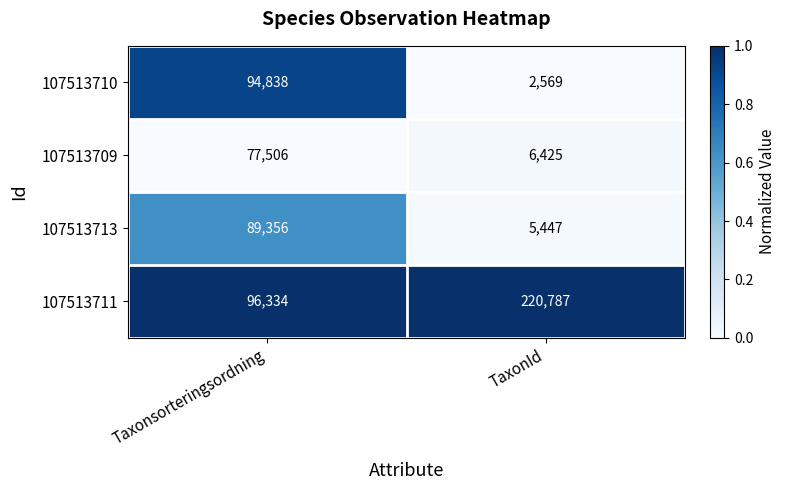

At TaxonId, list the series in order from largest to smallest.

107513711, 107513709, 107513713, 107513710